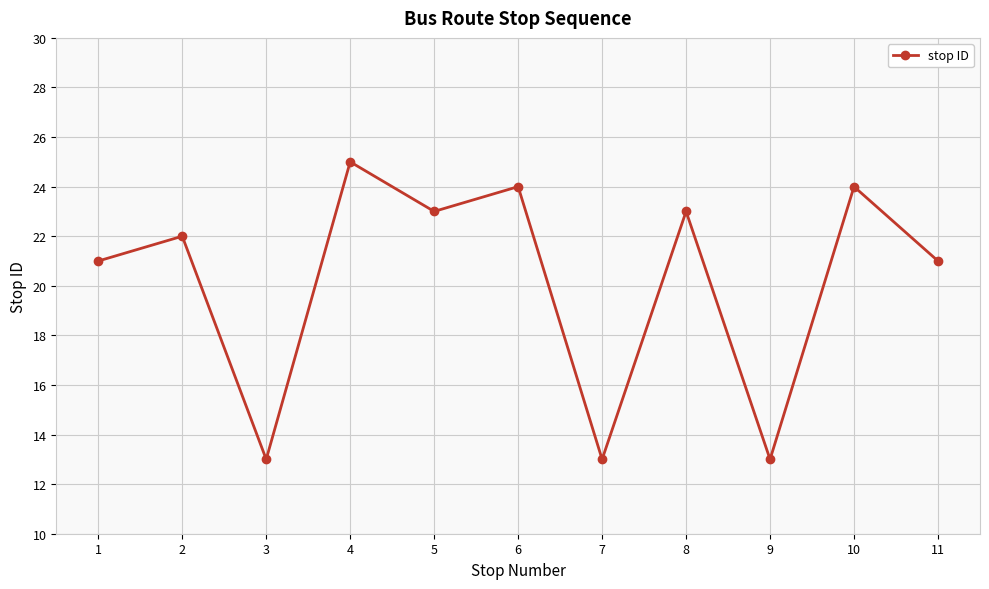

Approximately how many times larger is the value at 6 compared to 4?

1.0